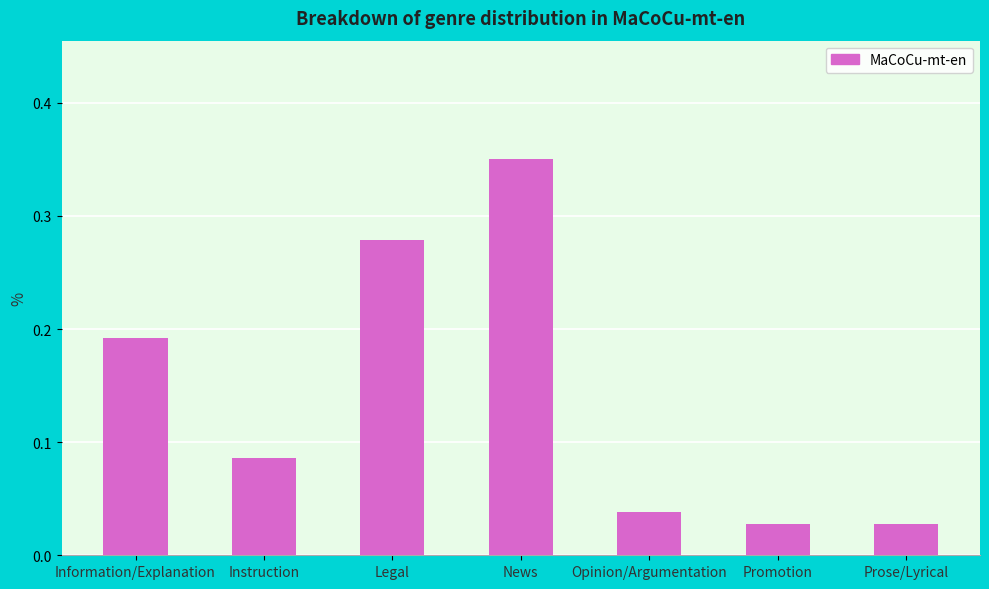

What is the change in value from News to Prose/Lyrical?

-0.3